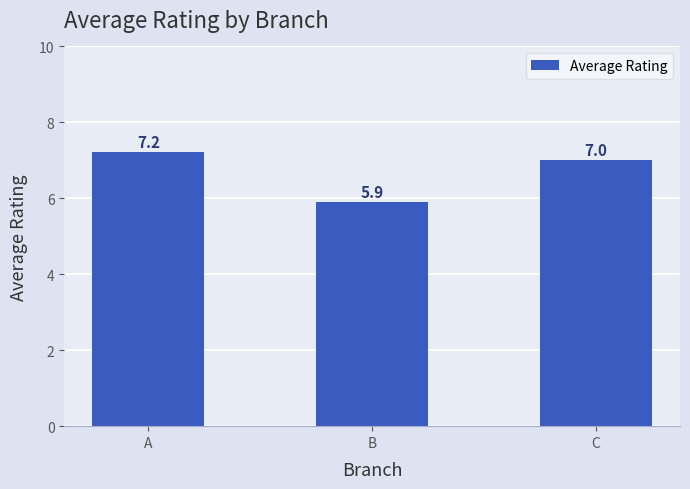

List the labels in order of value, smallest first.

B, C, A